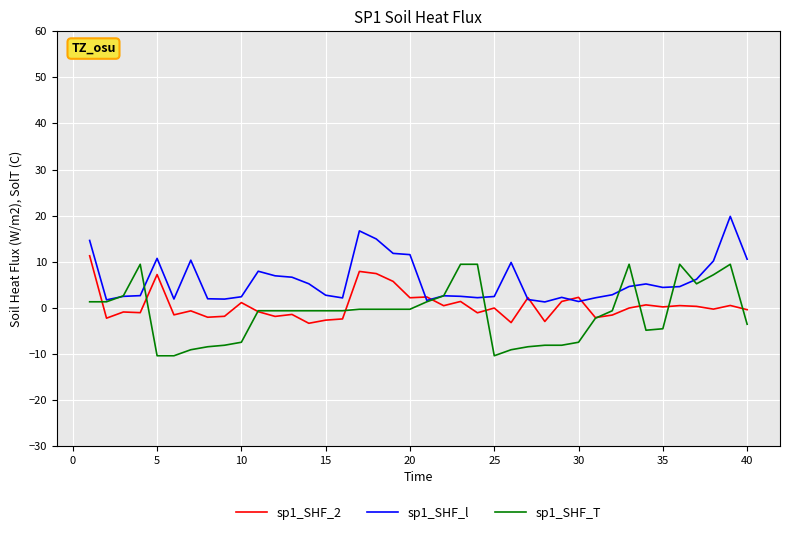

What is the minimum value for sp1_SHF_l?

1.3